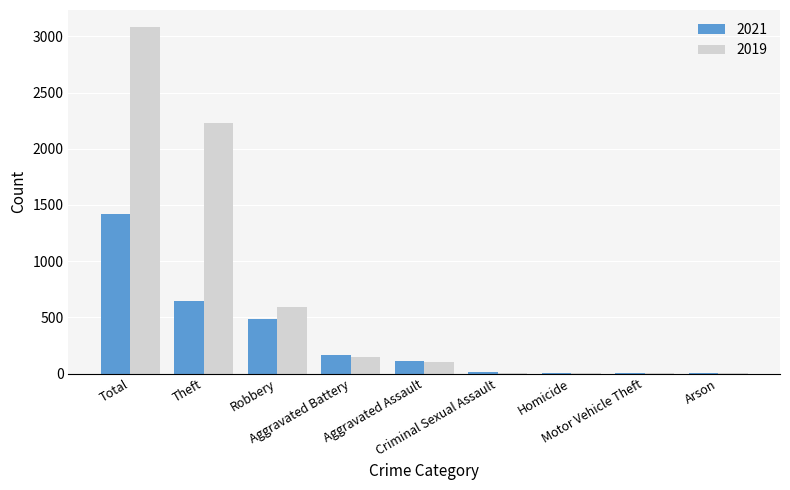

Is the value of 2021 at Robbery greater than the value of 2019 at Total?

No